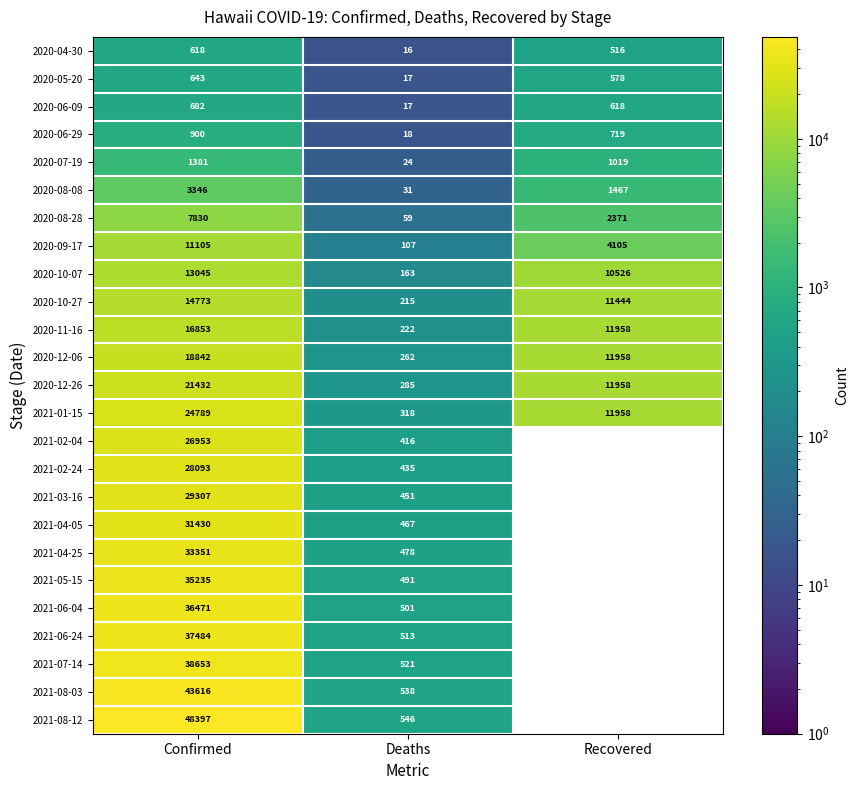

What is the minimum value for 2020-07-19?

24